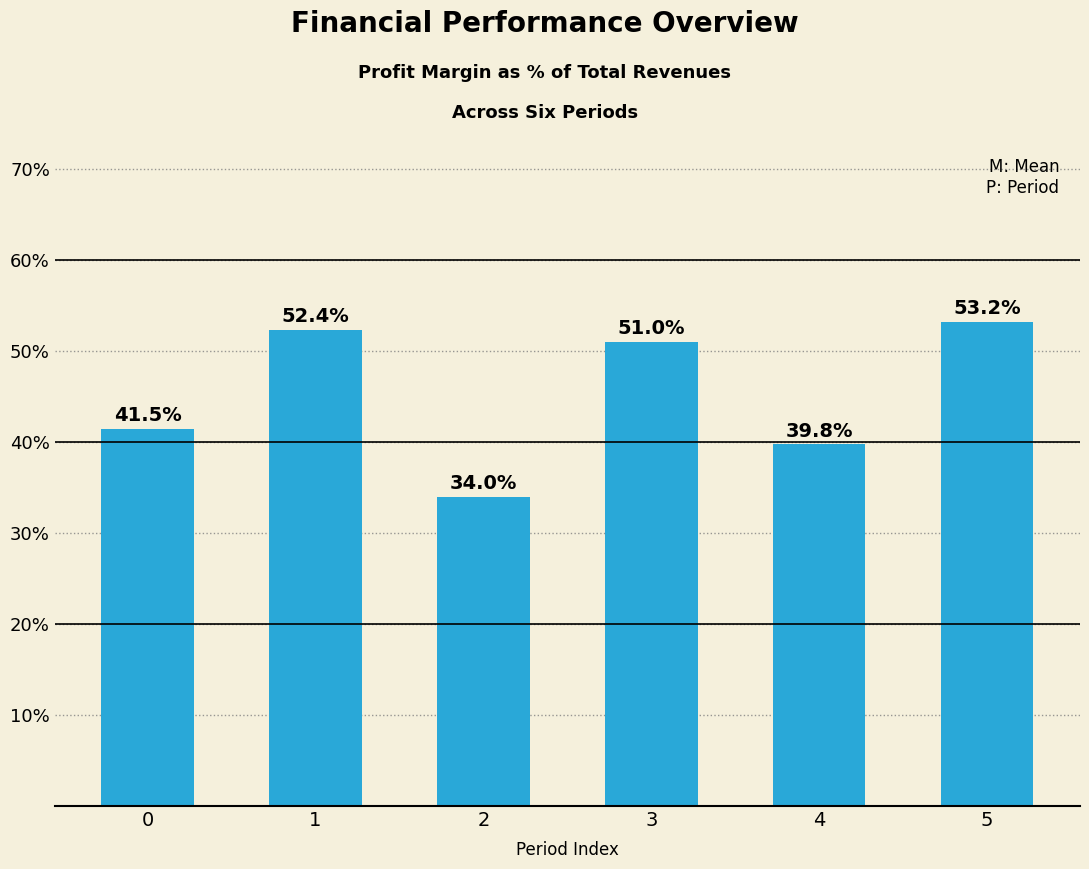

What is the value of the 5th bar from the left?

39.8